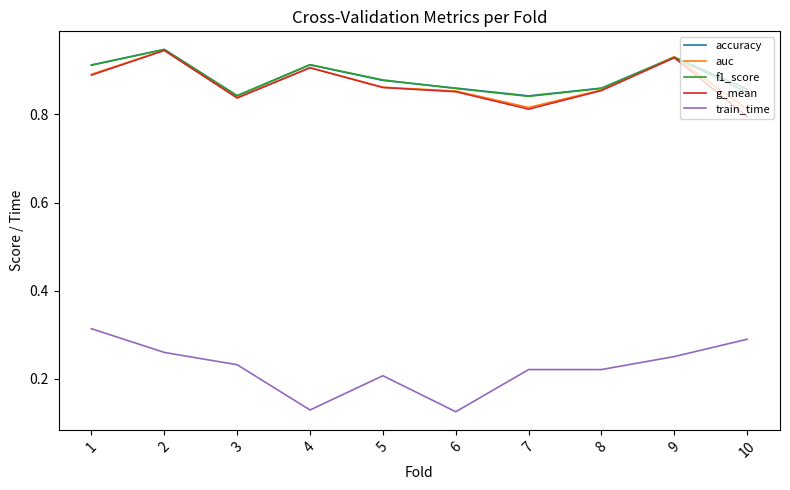

Is the value of train_time at 9 greater than the value of g_mean at 3?

No